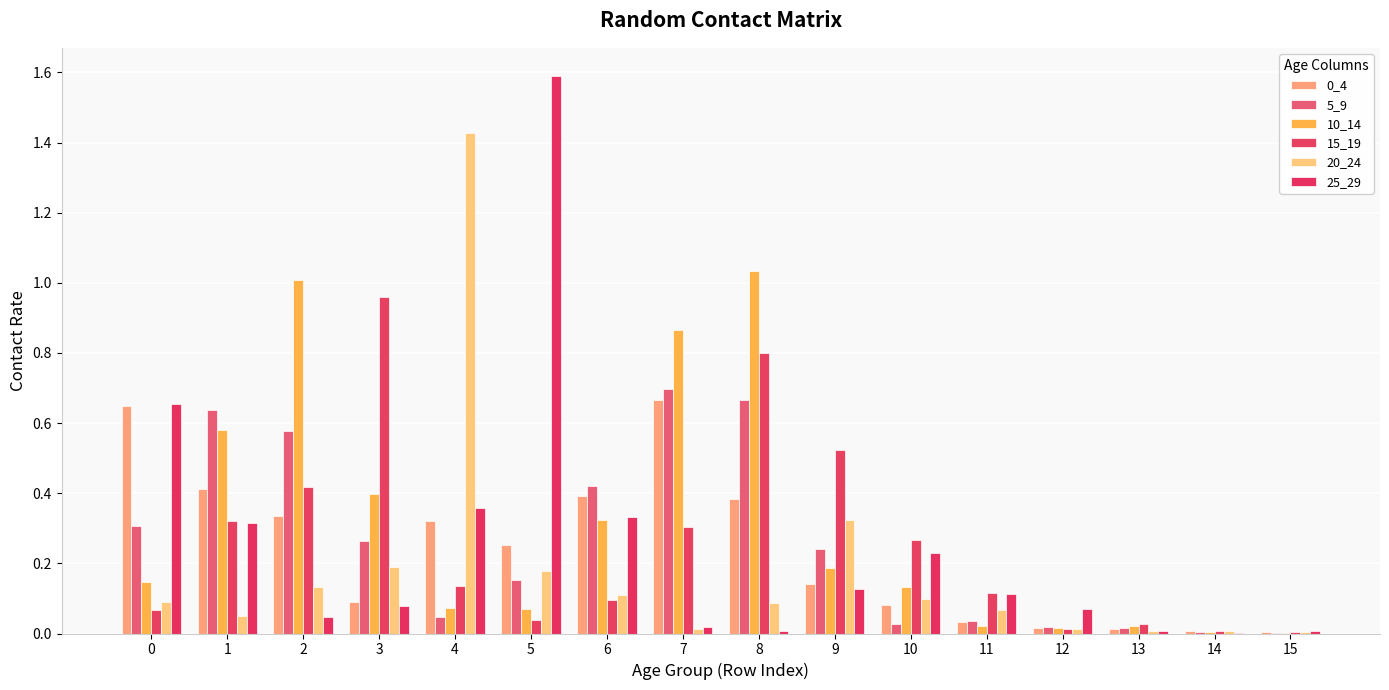

Count the number of categories in the chart.

16